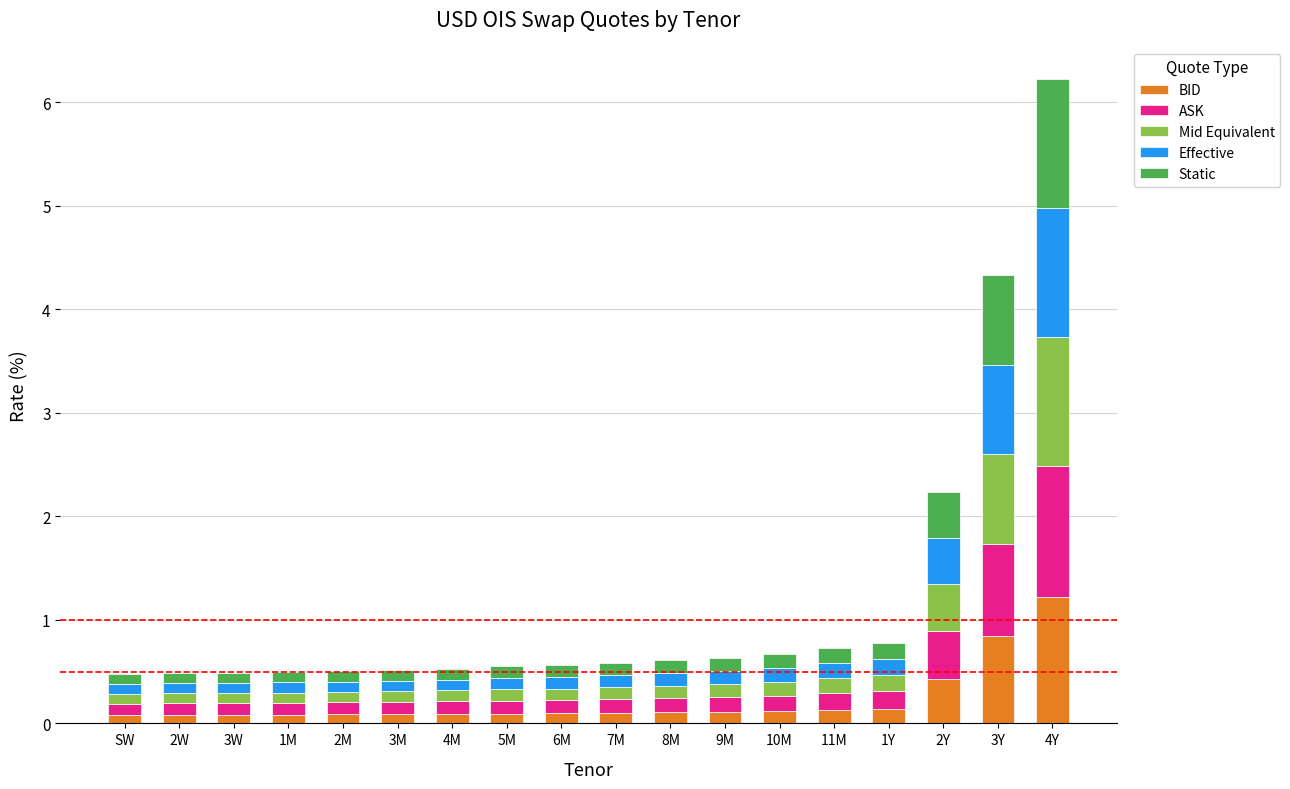

Are the bars horizontal?

No